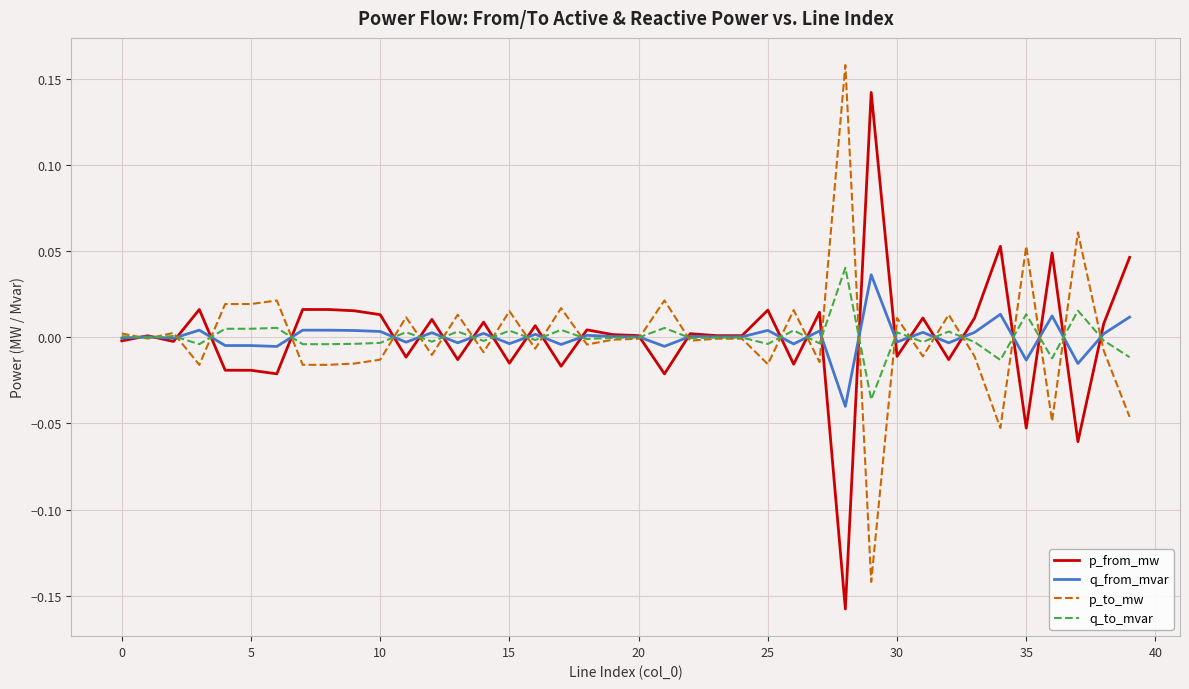

Rank the series by their average value, from lowest to highest.

p_to_mw, q_to_mvar, q_from_mvar, p_from_mw